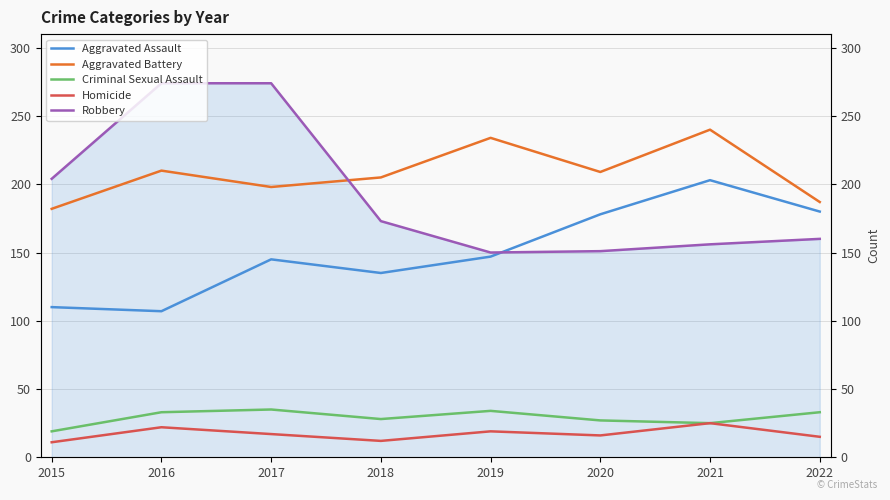

Reading left to right, list all the values displayed in this chart.

Aggravated Assault: 2015=110	2016=107	2017=145	2018=135	2019=147	2020=178	2021=203	2022=180
Aggravated Battery: 2015=182	2016=210	2017=198	2018=205	2019=234	2020=209	2021=240	2022=187
Criminal Sexual Assault: 2015=19	2016=33	2017=35	2018=28	2019=34	2020=27	2021=25	2022=33
Homicide: 2015=11	2016=22	2017=17	2018=12	2019=19	2020=16	2021=25	2022=15
Robbery: 2015=204	2016=274	2017=274	2018=173	2019=150	2020=151	2021=156	2022=160